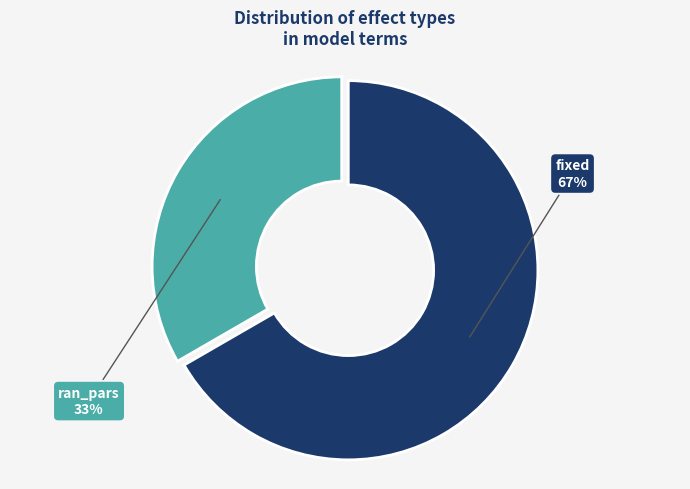

Is it true that ran_pars is 33% of the pie?

True